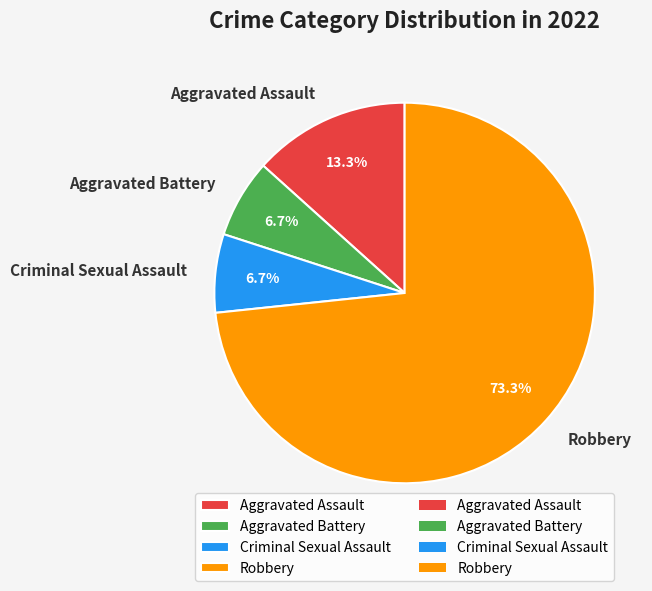

Which category accounts for the majority?

Robbery